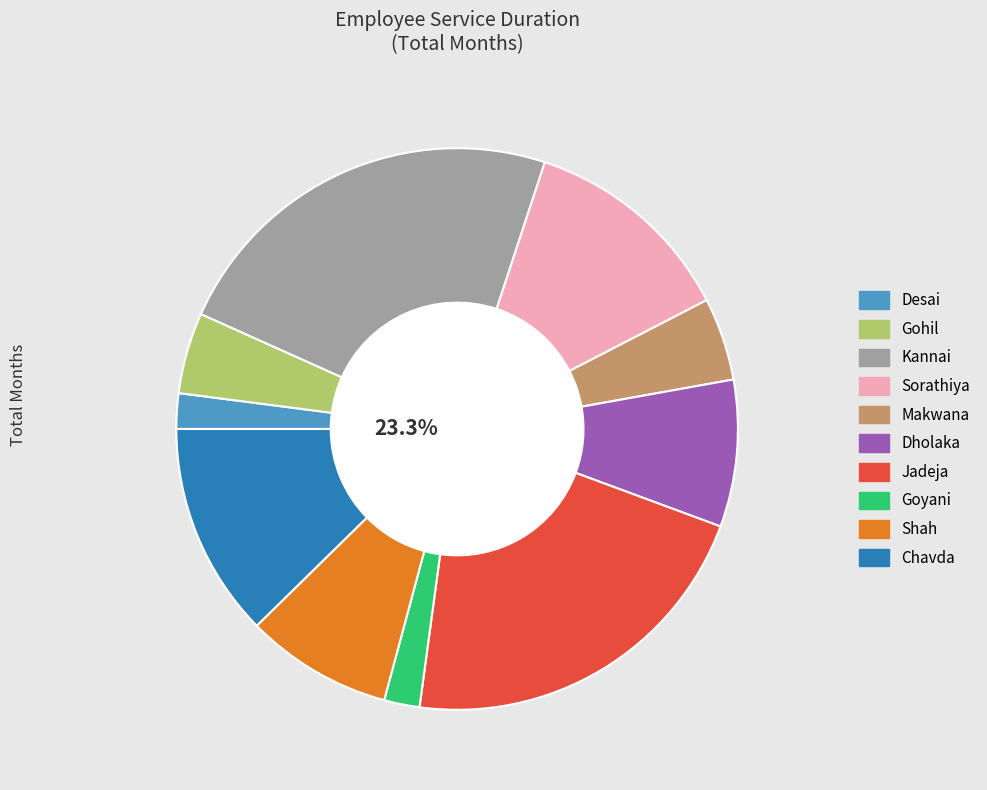

To the nearest percent, what portion does Makwana represent?

5%